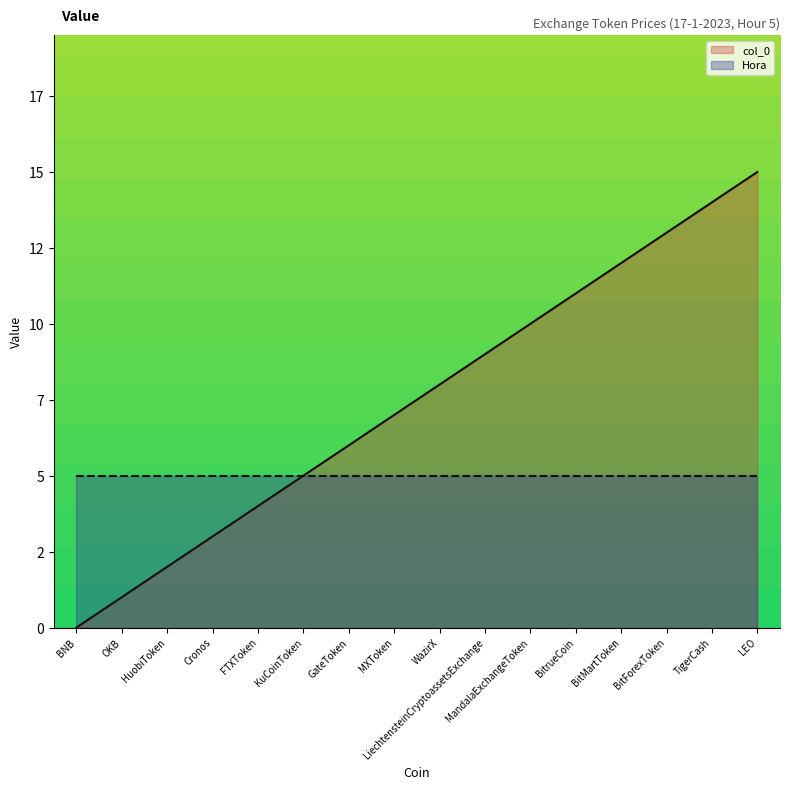

What position from the left is LEO?

16